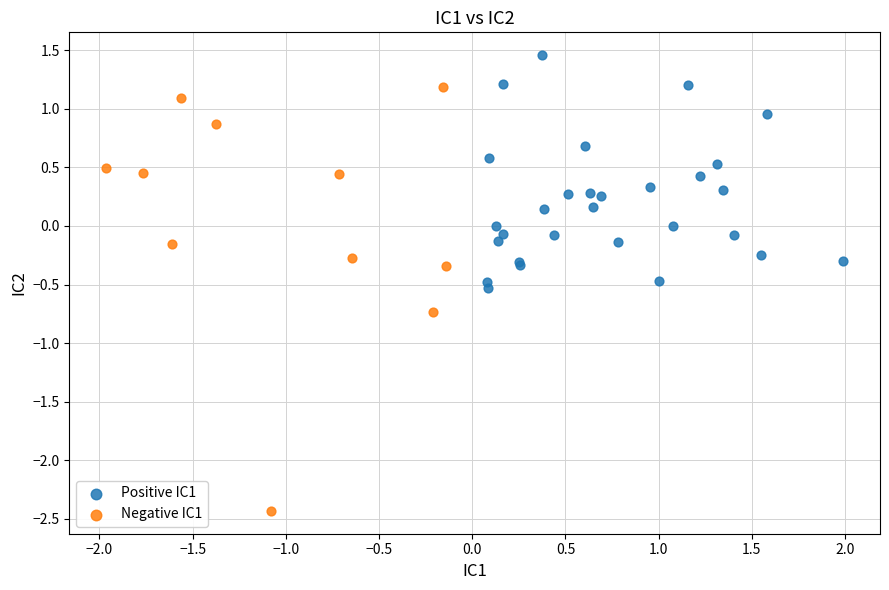

Which series contains the highest Y value?

Positive IC1